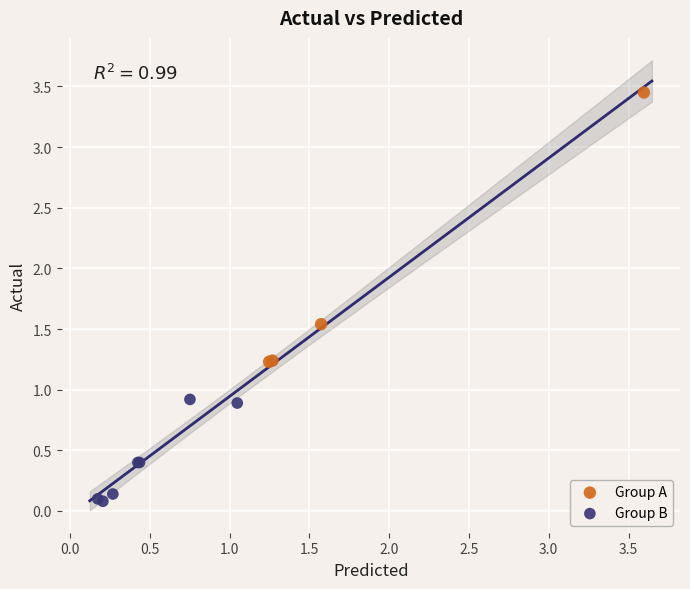

Which series reaches the minimum Y coordinate?

Group B